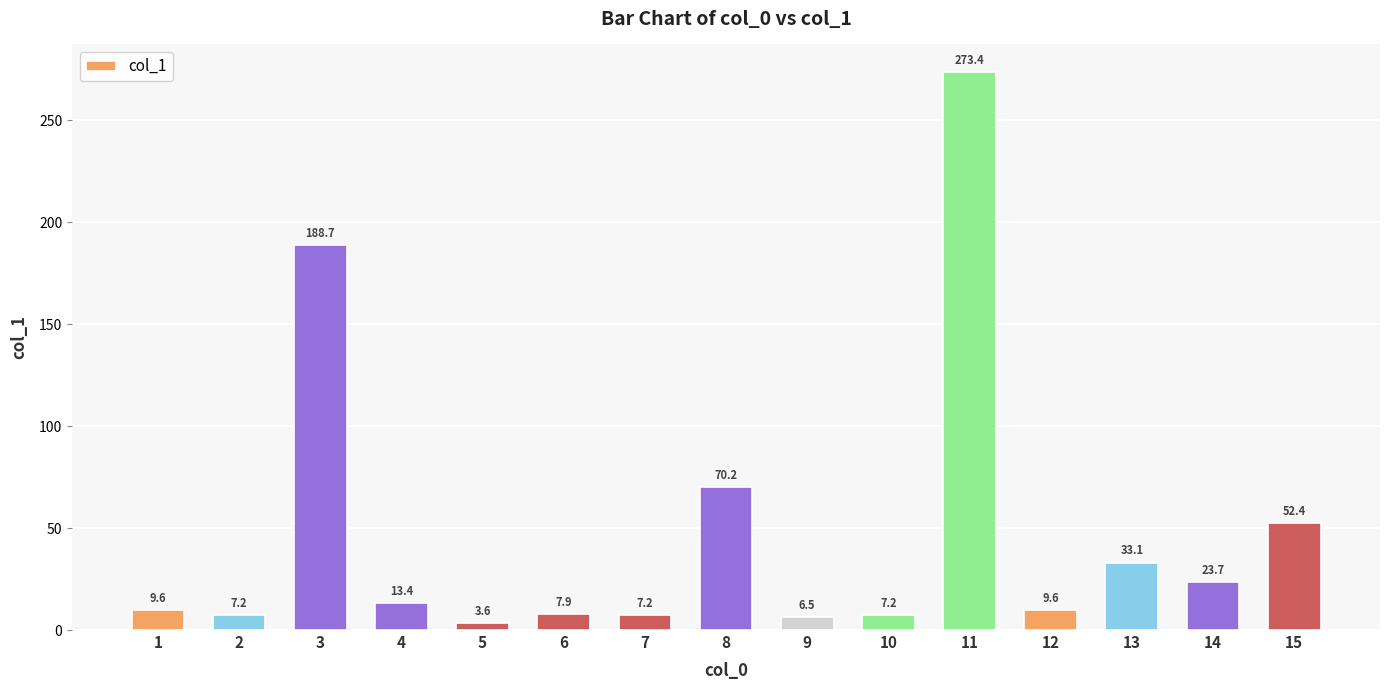

What is the change in value from 7 to 11?

+266.2